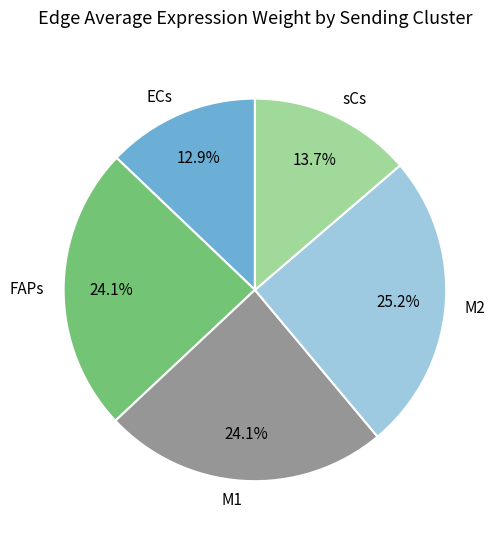

Which category has the smallest portion of the pie?

ECs